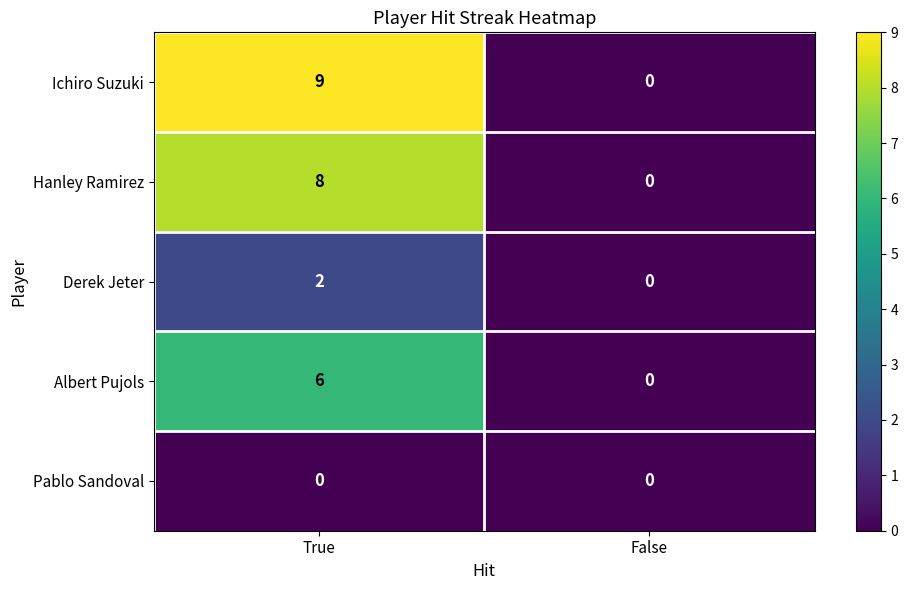

At which label is Ichiro Suzuki closest to 4?

False